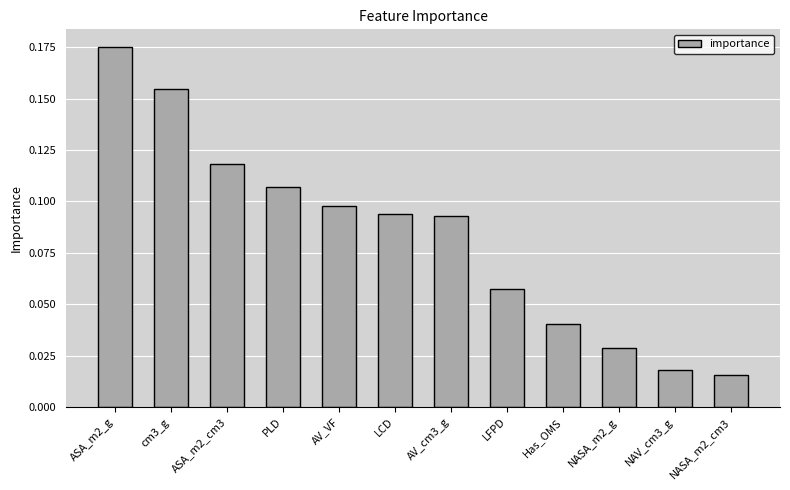

At which category does the chart reach its peak across all series?

ASA_m2_g